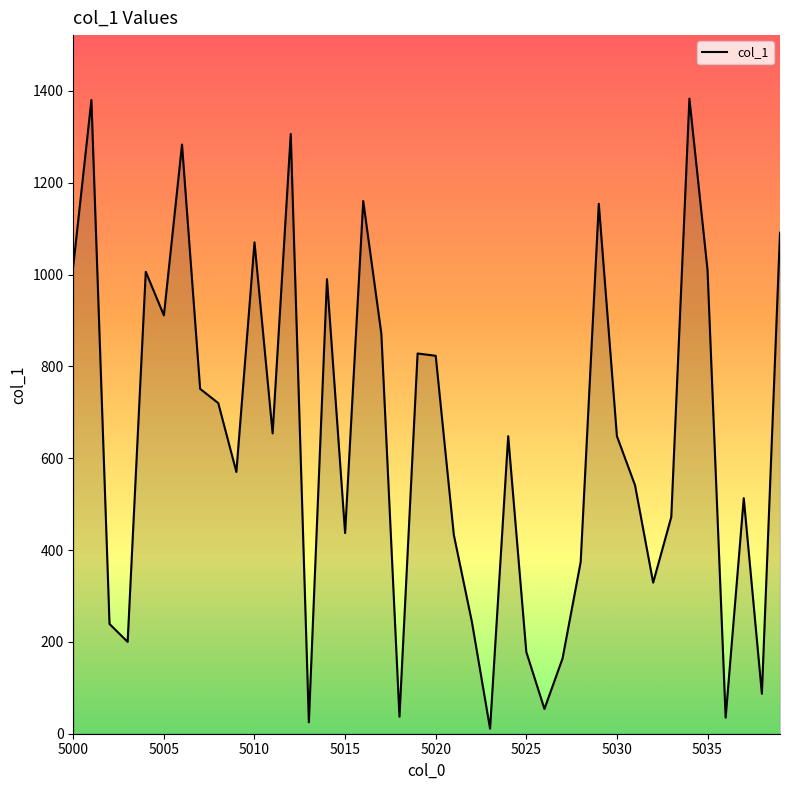

What is the greatest value displayed?

1383